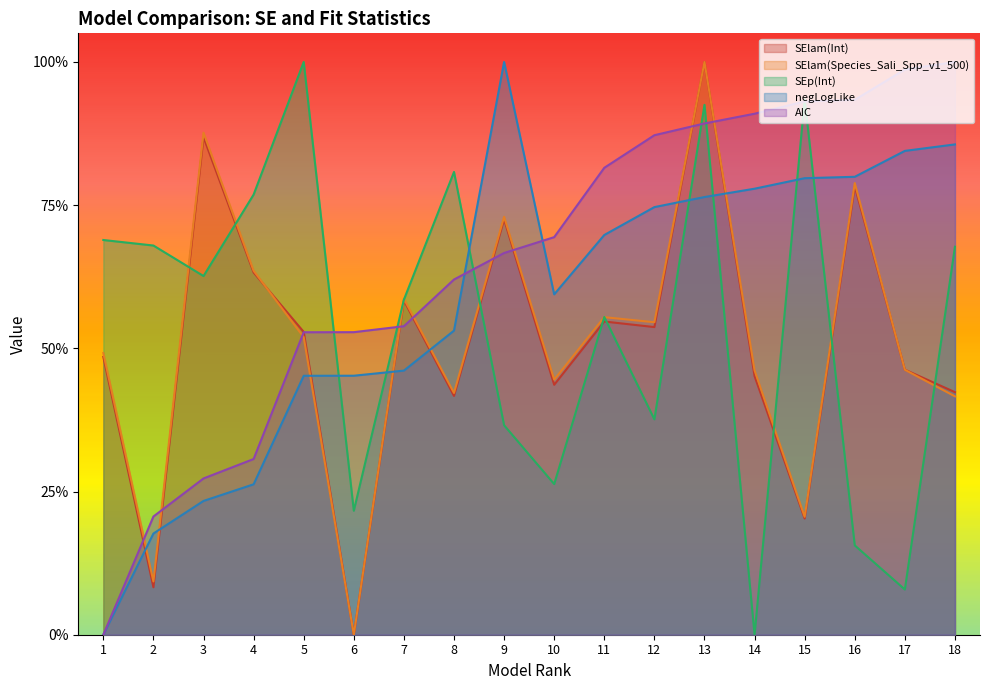

What is the average value of the SElam(Species_Sali_Spp_v1_500) series?

0.5